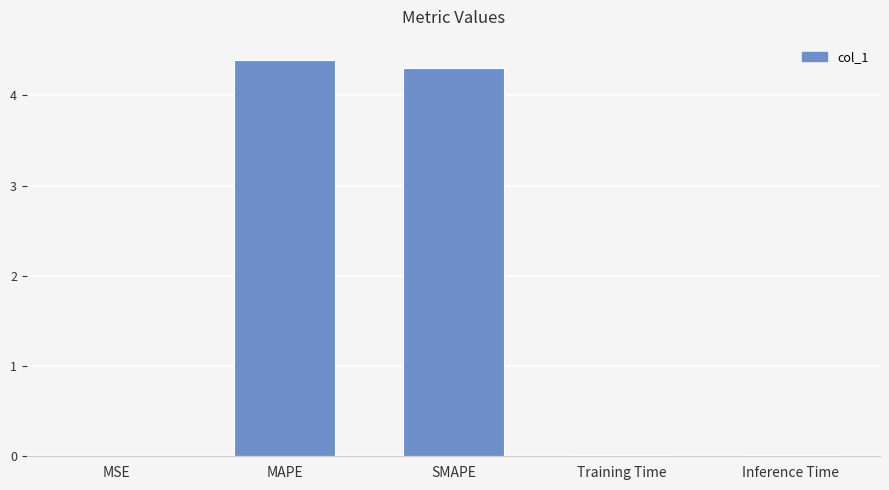

The chart shows a value of 0.0 at Training Time. True or false?

True